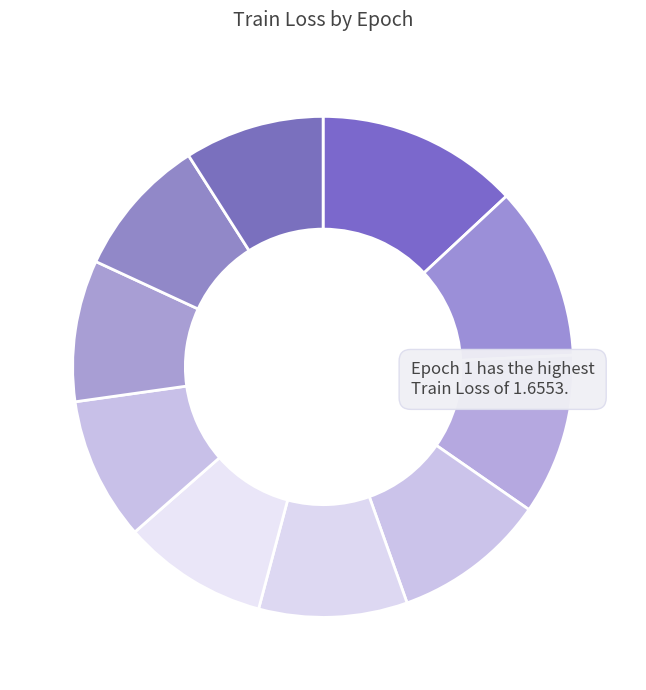

Which slice is the smallest?

10